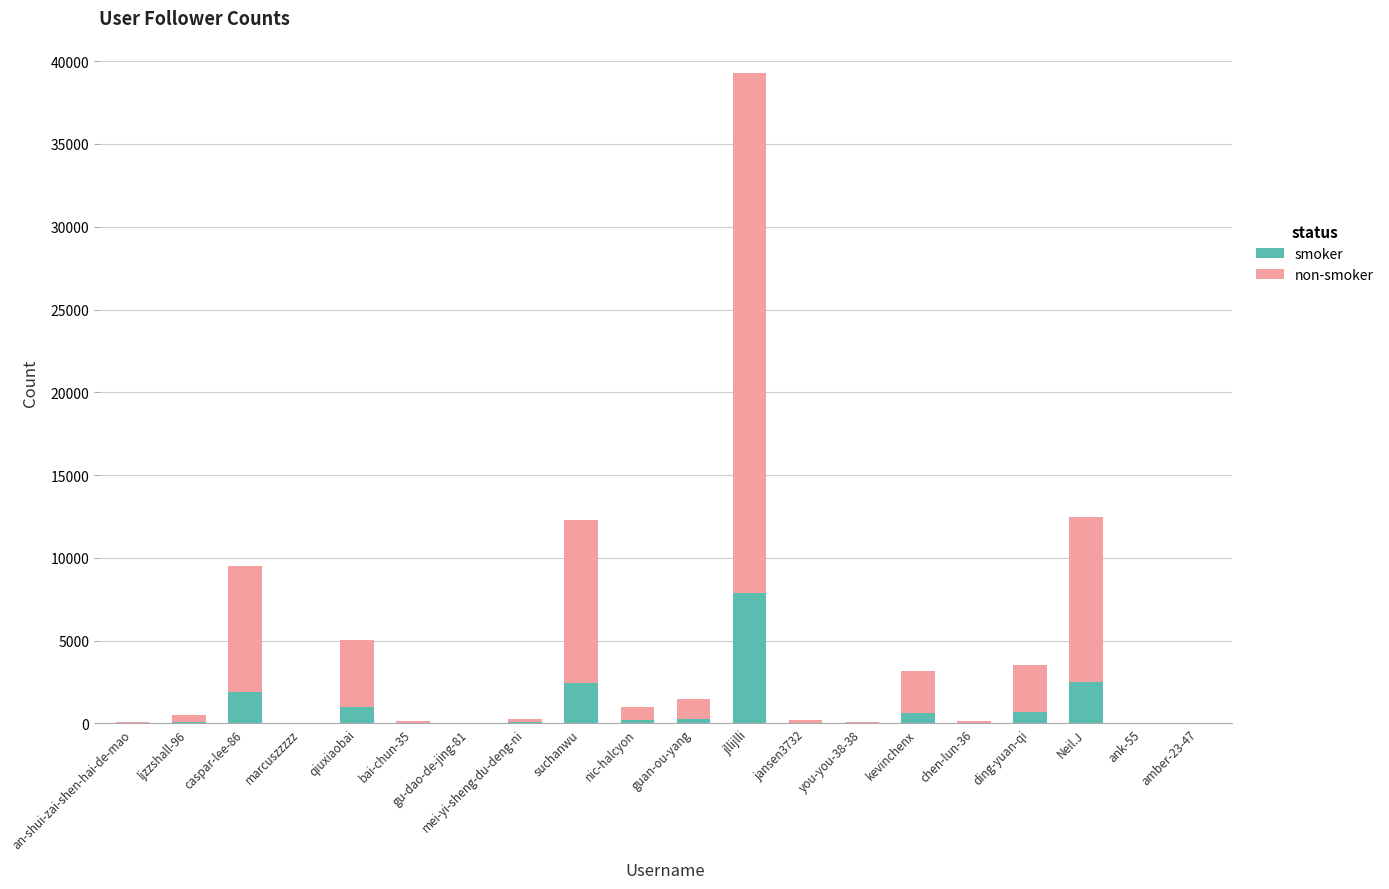

What is the sum of all smoker values?

17847